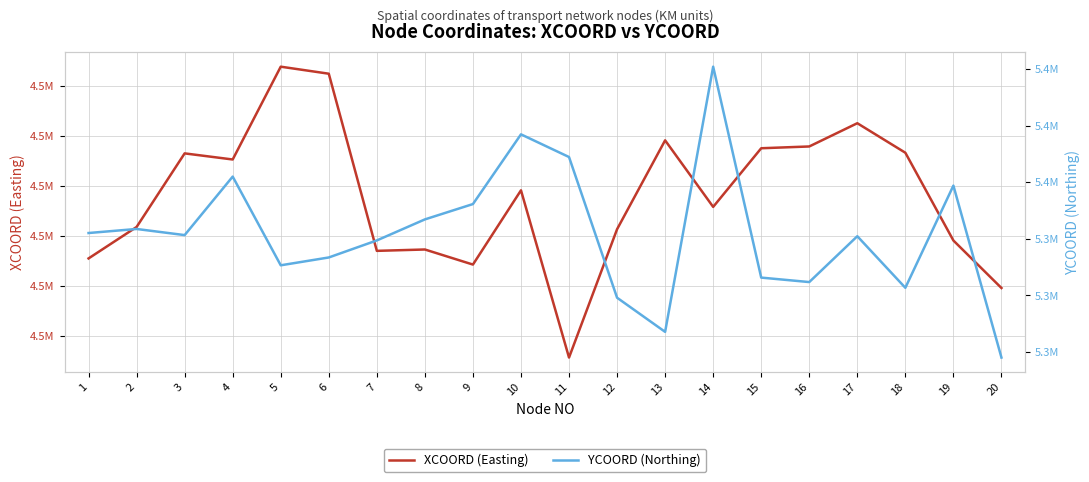

What are all the series names shown in the legend?

XCOORD (Easting), YCOORD (Northing)